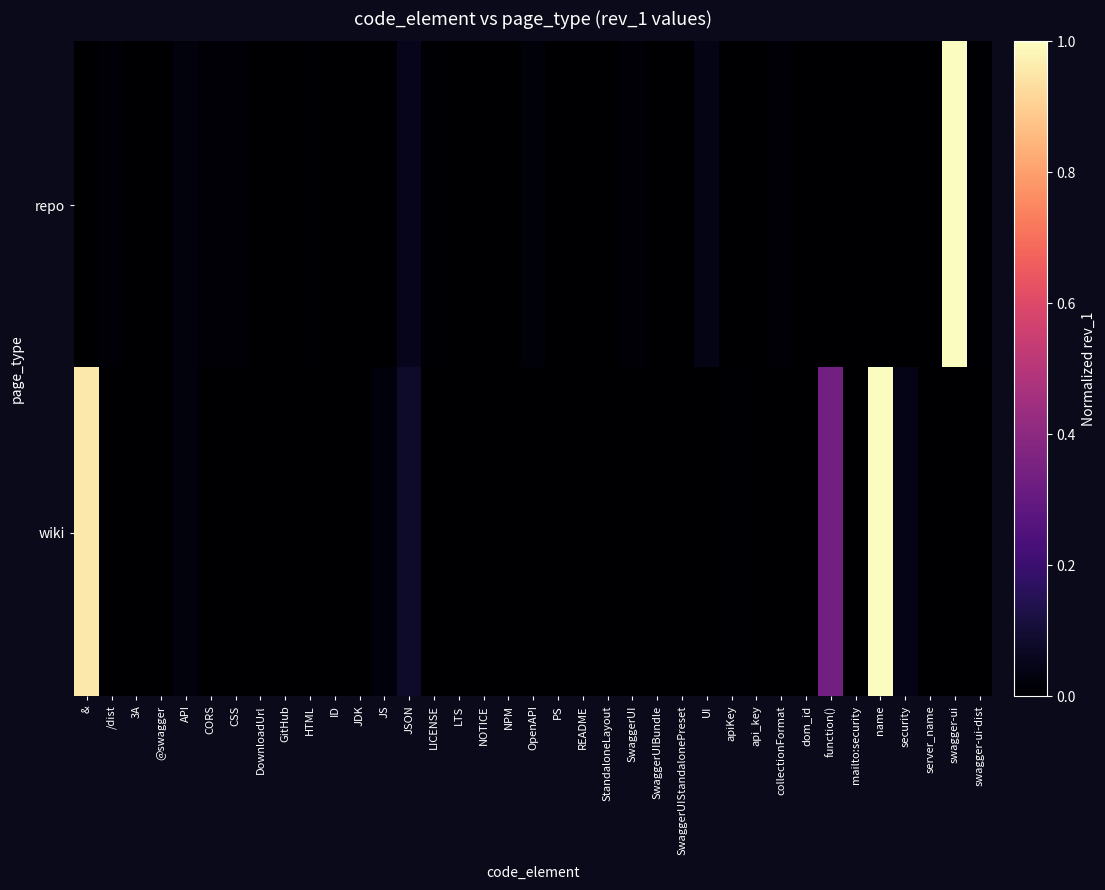

How many categories are shown in the chart?

37